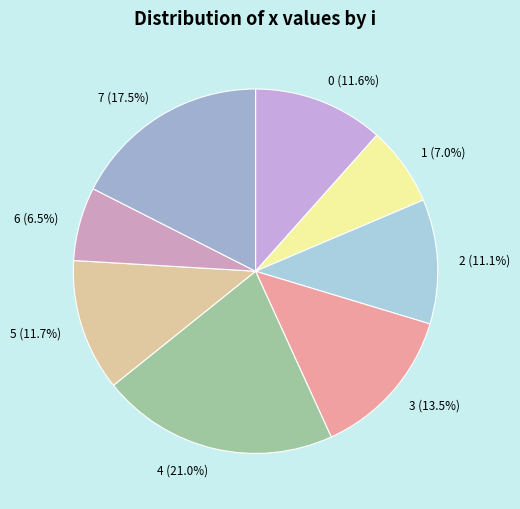

Which category has the biggest portion of the pie?

4